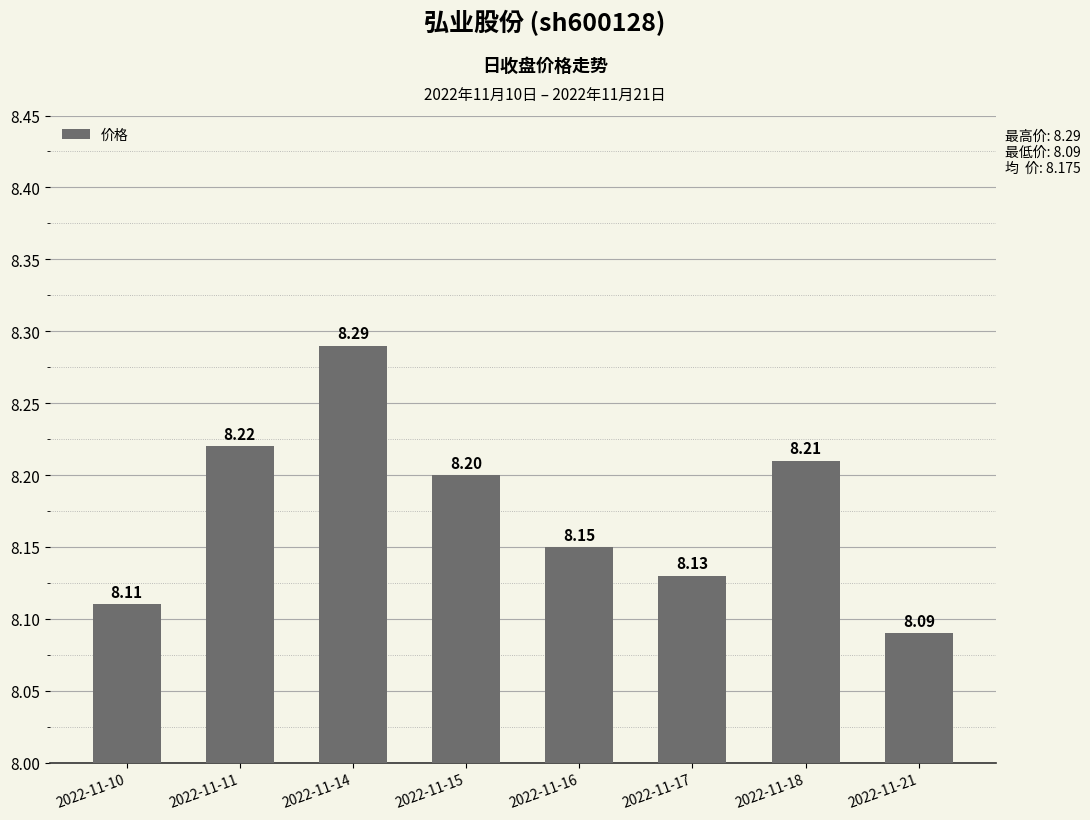

What is the greatest value displayed?

8.3